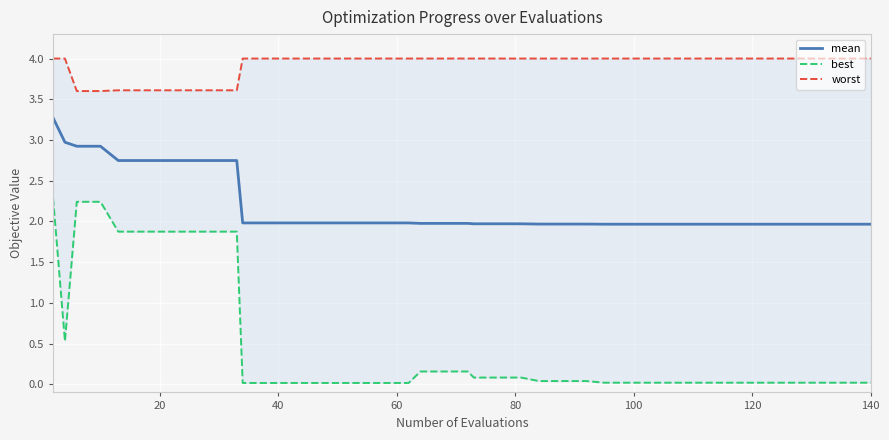

Reading right to left, list all the values displayed in this chart.

mean: 2.0	2.0	2.0	2.0	2.0	2.0	2.0	2.0	2.0	2.0	2.0	2.0	2.0	2.0	2.0	2.0	2.0	2.0	2.0	2.0	2.0	2.0	2.0	2.0	2.0	2.0	2.0	2.0	2.0	2.0	2.7	2.7	2.7	2.7	2.7	2.7	2.9	2.9	3.0	3.3
best: 0.0	0.0	0.0	0.0	0.0	0.0	0.0	0.0	0.0	0.0	0.0	0.0	0.0	0.0	0.0	0.0	0.1	0.1	0.1	0.2	0.2	0.2	0.0	0.0	0.0	0.0	0.0	0.0	0.0	0.0	1.9	1.9	1.9	1.9	1.9	1.9	2.2	2.2	0.5	2.3
worst: 4.0	4.0	4.0	4.0	4.0	4.0	4.0	4.0	4.0	4.0	4.0	4.0	4.0	4.0	4.0	4.0	4.0	4.0	4.0	4.0	4.0	4.0	4.0	4.0	4.0	4.0	4.0	4.0	4.0	4.0	3.6	3.6	3.6	3.6	3.6	3.6	3.6	3.6	4.0	4.0